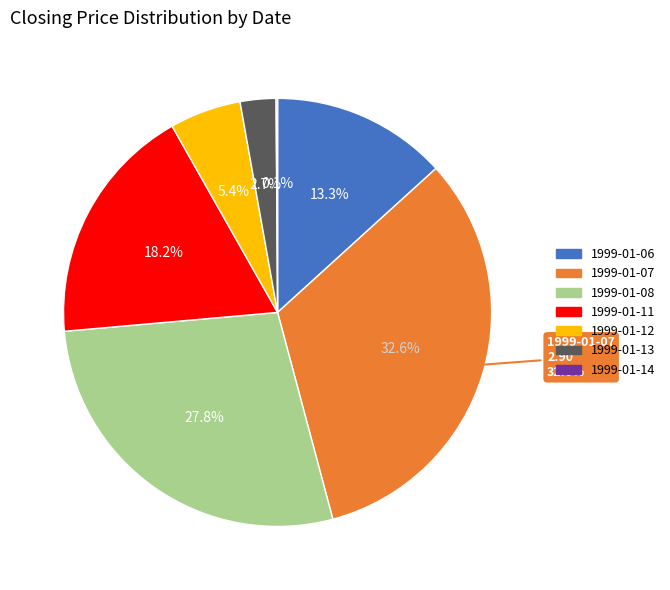

To the nearest percent, what is the combined percentage of 1999-01-12 and 1999-01-08?

33%